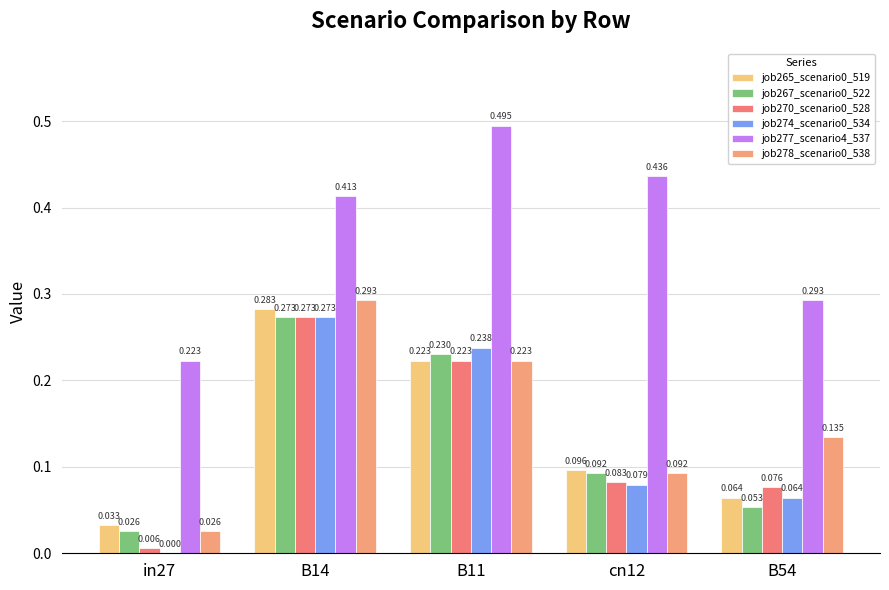

The job278_scenario0_538 series shows 0.3 at B14. True or false?

True